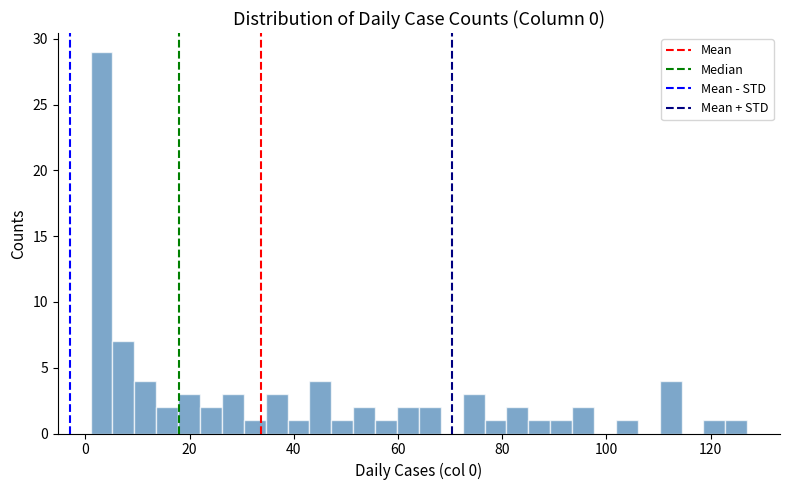

Read against the x-axis, roughly where is the centre of the tallest bar?

4